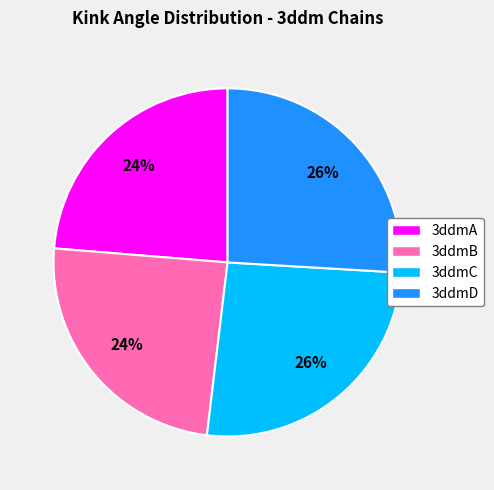

What percentage is the 3ddmA slice, to the nearest percent?

24%